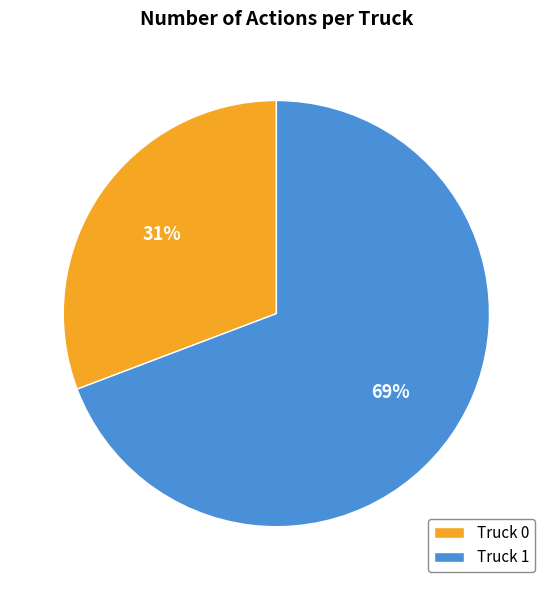

Between Truck 1 and Truck 0, which is larger?

Truck 1